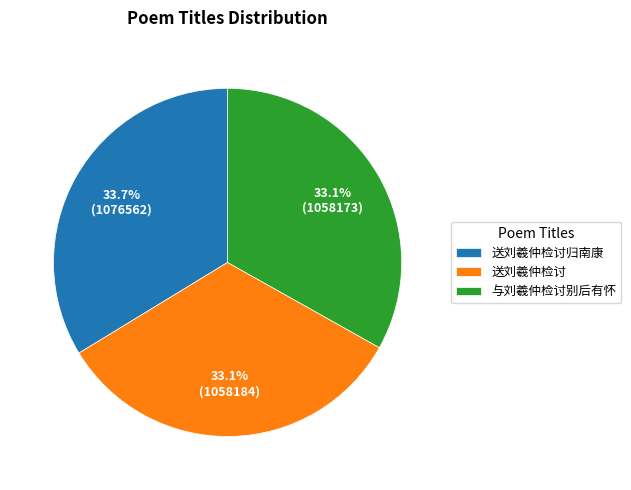

Does 送刘羲仲检讨归南康 represent more than half of the total?

No